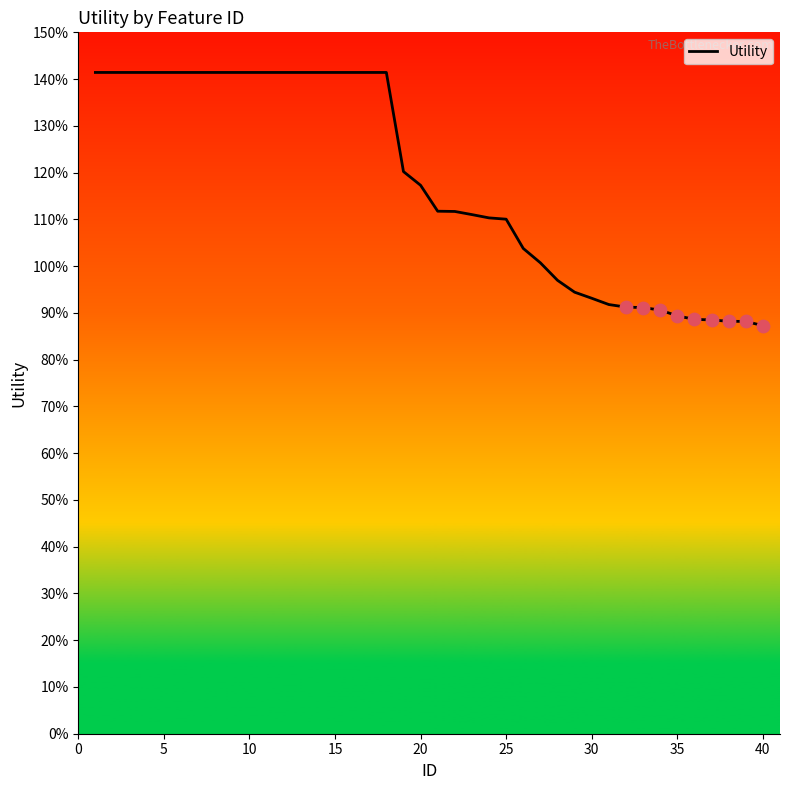

Is this an area chart (filled region under the line)?

No